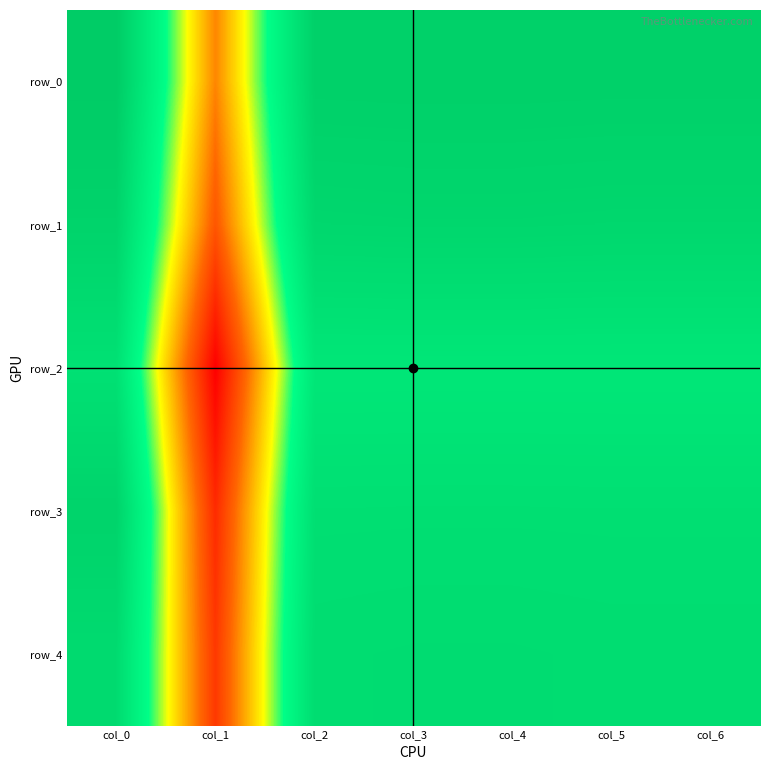

Reading left to right, transcribe all the data shown in this chart.

row_0: col_0=0.7	col_1=0.3	col_2=0.6	col_3=0.6	col_4=0.6	col_5=0.6	col_6=0.6
row_1: col_0=0.6	col_1=0.2	col_2=0.6	col_3=0.6	col_4=0.6	col_5=0.6	col_6=0.6
row_2: col_0=0.6	col_1=0.1	col_2=0.6	col_3=0.6	col_4=0.6	col_5=0.6	col_6=0.6
row_3: col_0=0.6	col_1=0.2	col_2=0.6	col_3=0.6	col_4=0.6	col_5=0.6	col_6=0.6
row_4: col_0=0.6	col_1=0.2	col_2=0.6	col_3=0.6	col_4=0.6	col_5=0.6	col_6=0.6